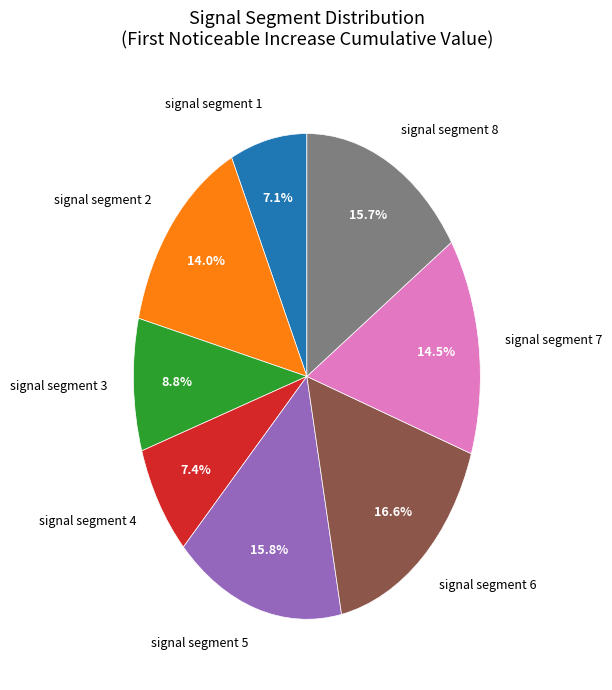

What portion of the pie excludes signal segment 7?

85.5%